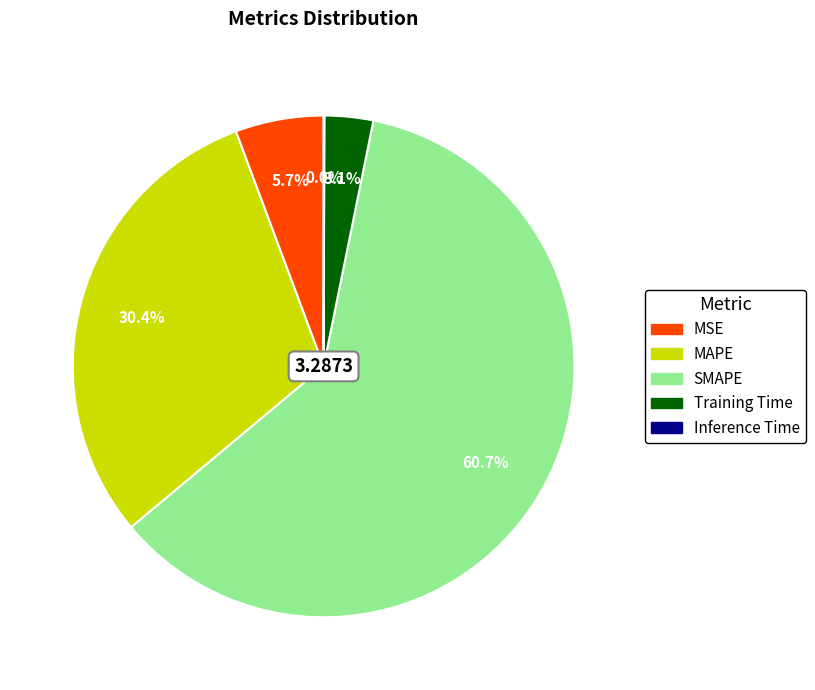

Which slice is the largest?

SMAPE